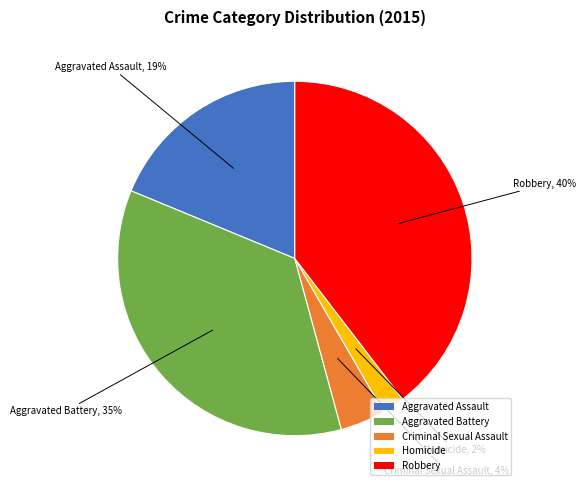

Is Criminal Sexual Assault the majority of the pie?

No